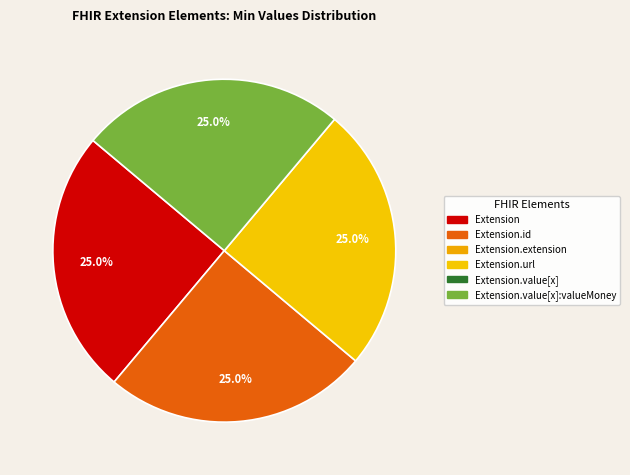

Is there a majority slice in this chart?

No